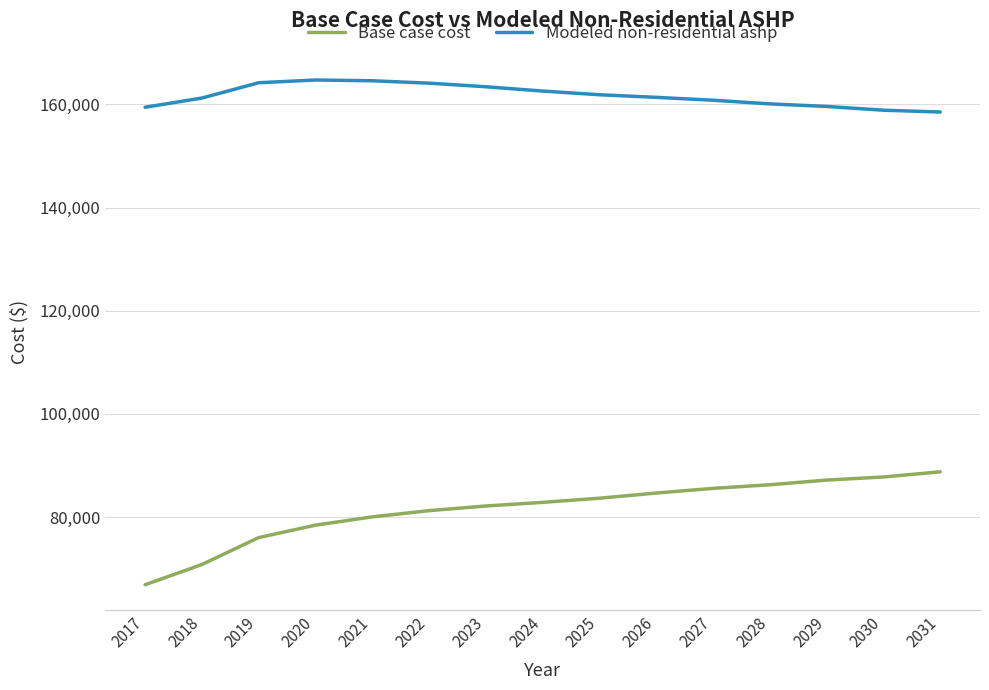

Rank the series at 2022 from lowest to highest value.

Base case cost, Modeled non-residential ashp